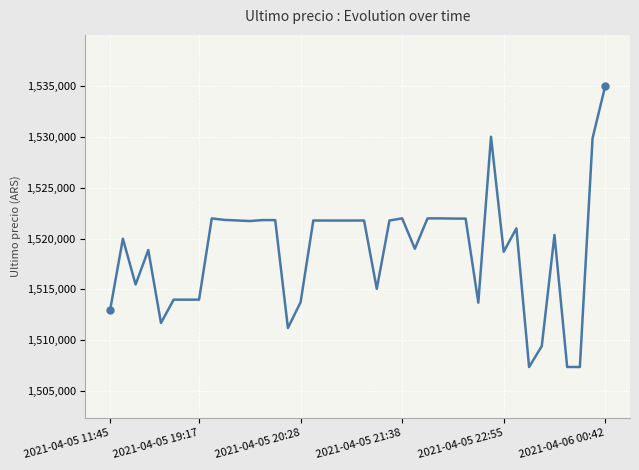

What is the difference between the maximum and minimum values?

27616.0